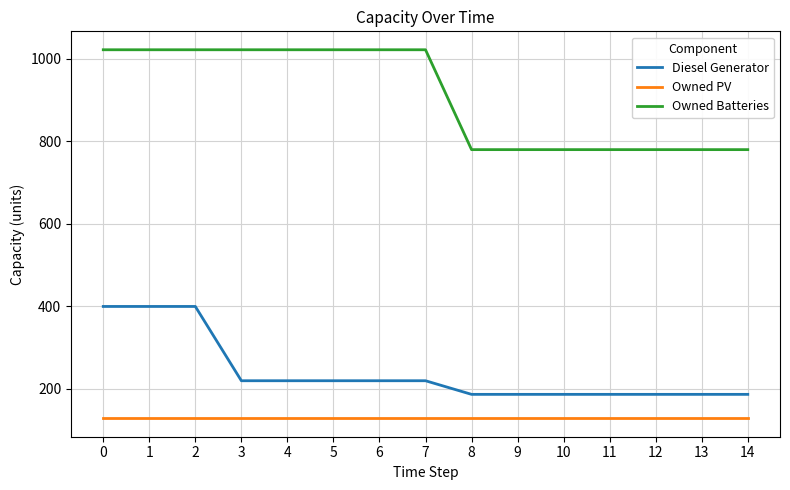

Read the Owned Batteries value at 3, to the nearest 5.

1020